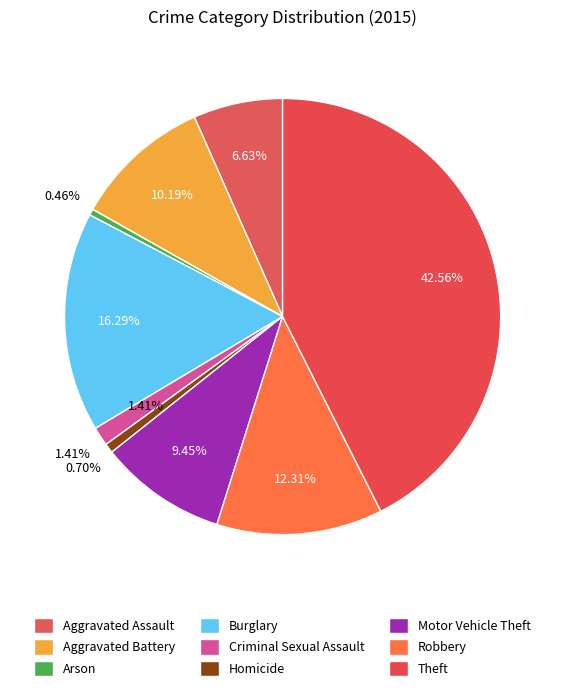

To the nearest percent, what is the difference between the Motor Vehicle Theft and Criminal Sexual Assault slice percentages?

8%